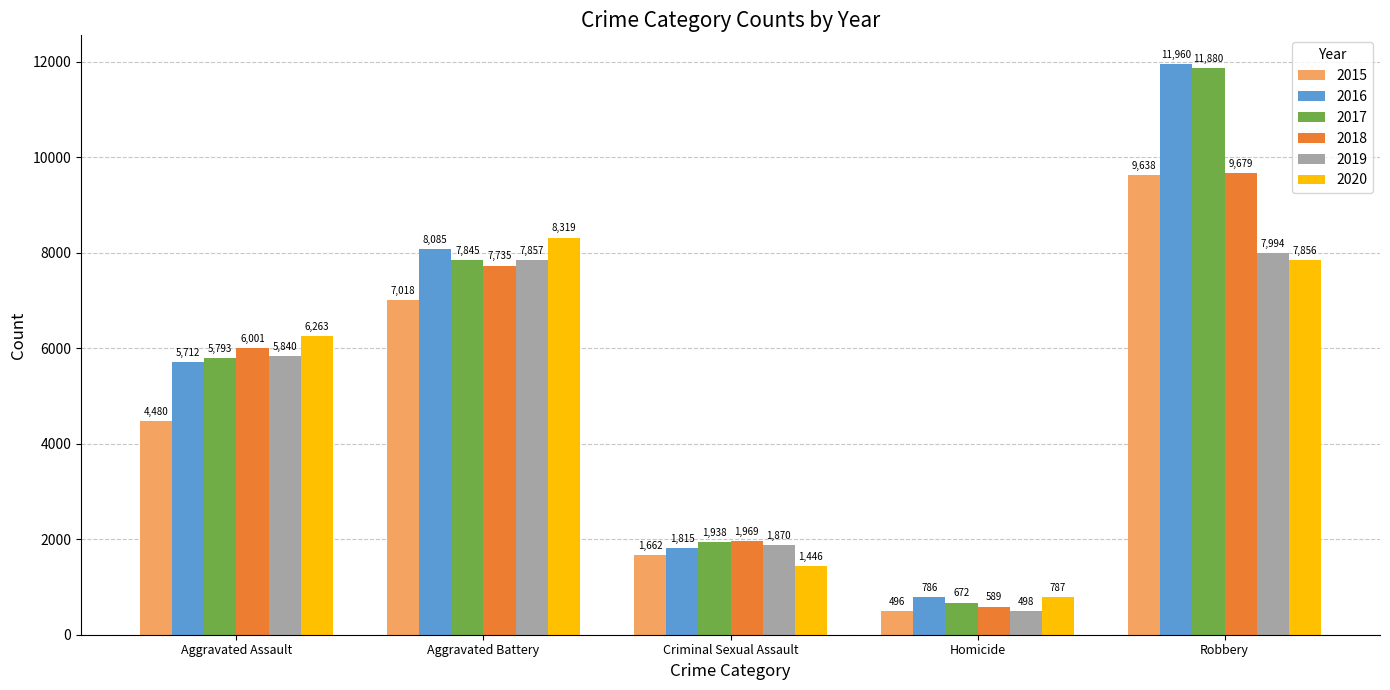

Which category has the lowest value in the 2019 series?

Homicide